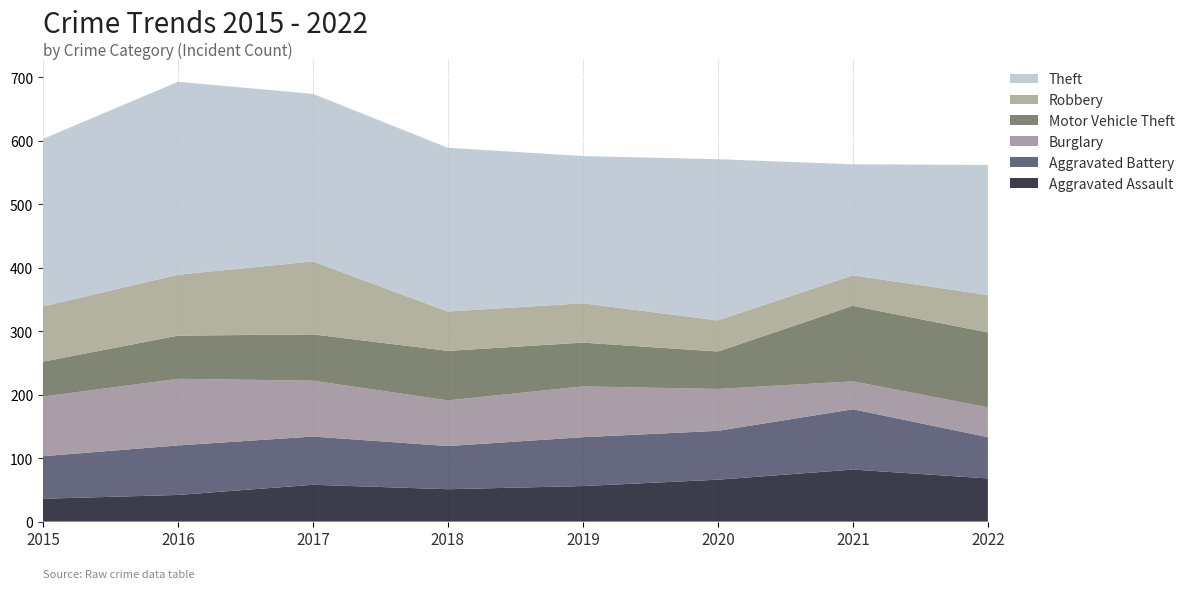

Reading left to right, transcribe all the data shown in this chart.

Aggravated Assault: 36	42	58	51	56	66	82	68
Aggravated Battery: 67	78	76	68	77	77	95	65
Burglary: 94	105	88	72	80	66	44	47
Motor Vehicle Theft: 55	68	73	78	69	59	119	118
Robbery: 87	96	115	62	62	49	48	59
Theft: 264	304	264	258	232	254	175	205